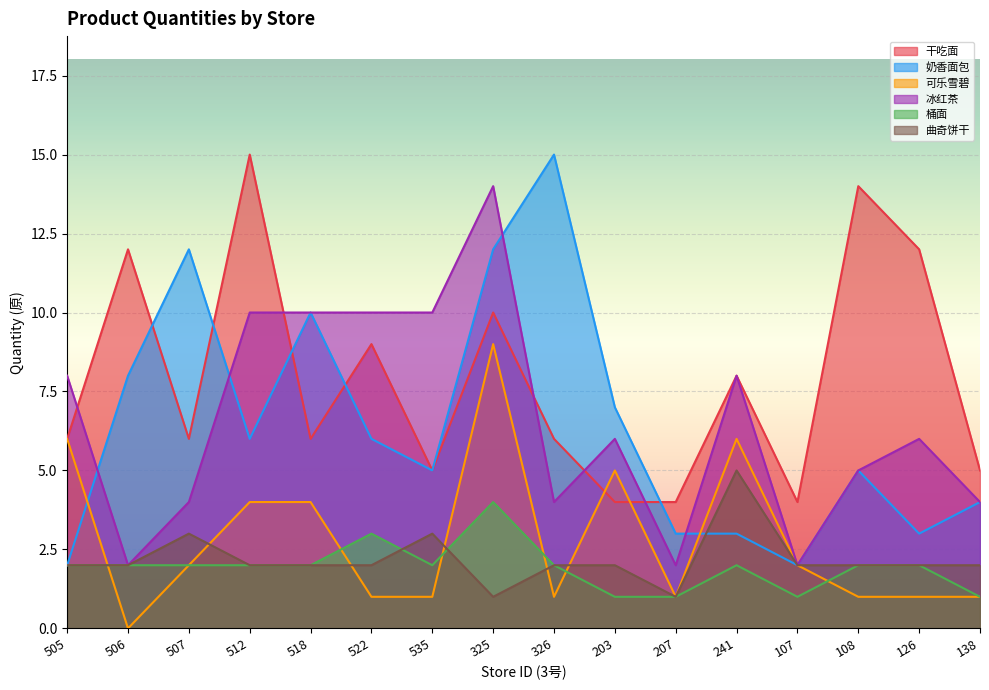

What is the value of the 桶面 point at the 2nd from the left?

2